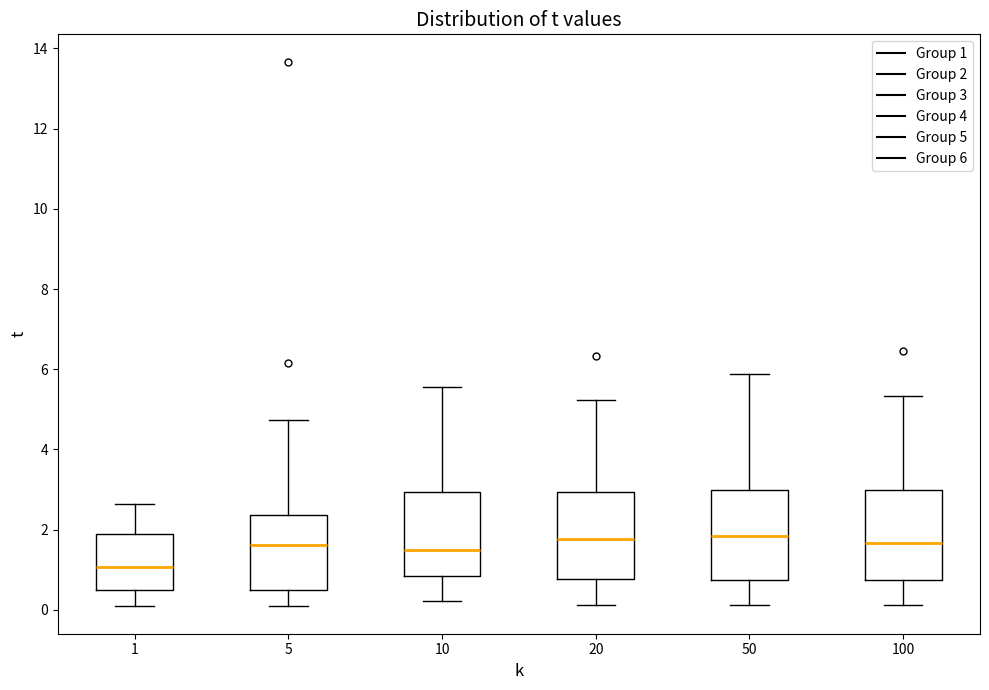

Reading left to right, transcribe this box plot: for each box, give where its median line is, the range the box spans, and where its two whiskers end, as read against the y-axis. The values are not printed on the chart, so give them approximately, as read against the axis.

1: median 1.0, box 0.4 to 1.8, whiskers 0.0 to 2.6
5: median 1.6, box 0.4 to 2.4, whiskers 0.0 to 4.8
10: median 1.6, box 0.8 to 3.0, whiskers 0.2 to 5.6
20: median 1.8, box 0.8 to 3.0, whiskers 0.2 to 5.2
50: median 1.8, box 0.8 to 3.0, whiskers 0.2 to 5.8
100: median 1.6, box 0.8 to 3.0, whiskers 0.2 to 5.4